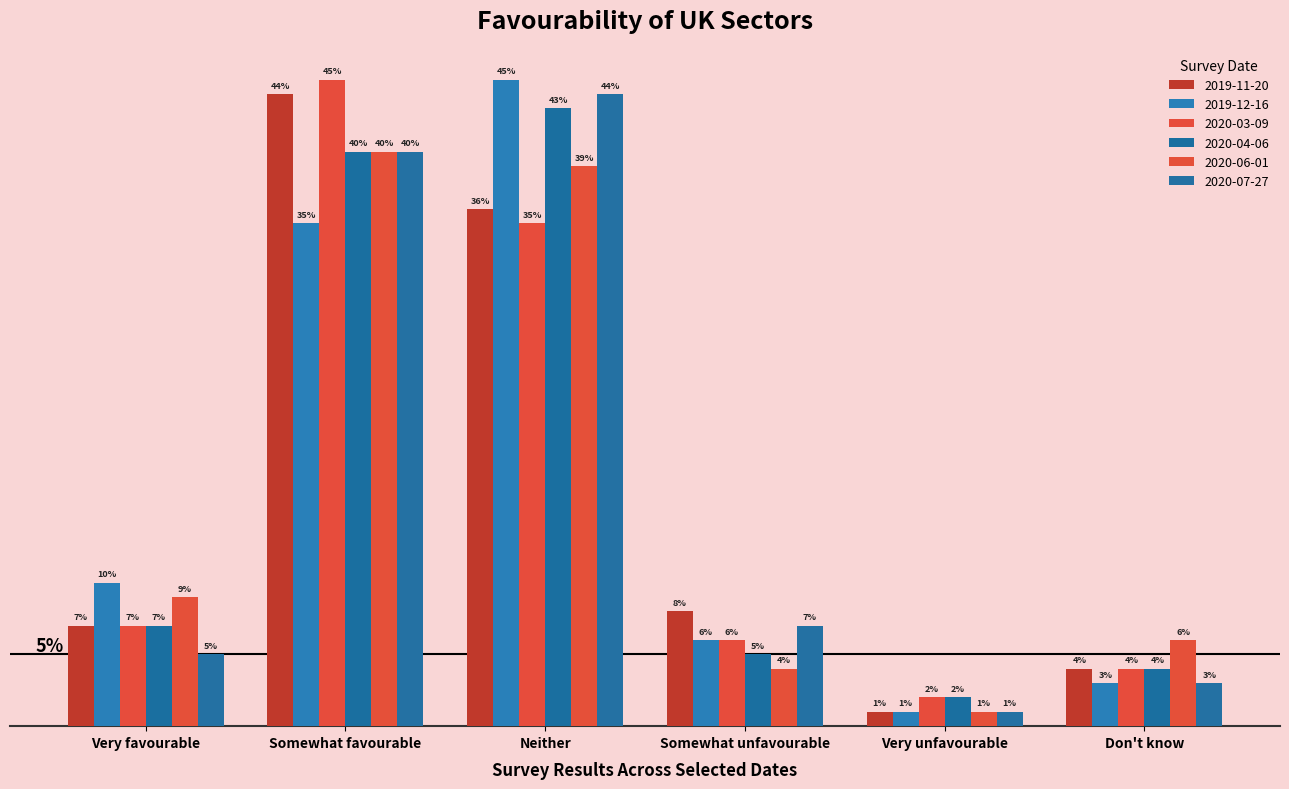

Does the chart contain any negative values?

No